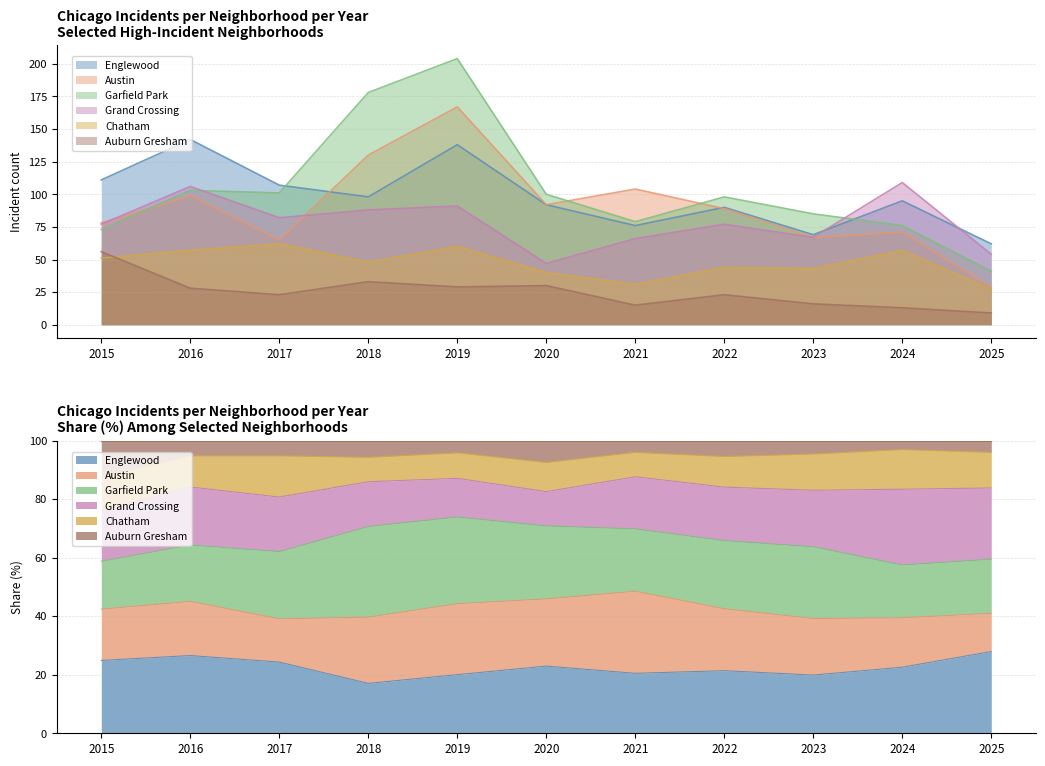

Between 2019 and 2023, which series saw the biggest shift?

Garfield Park